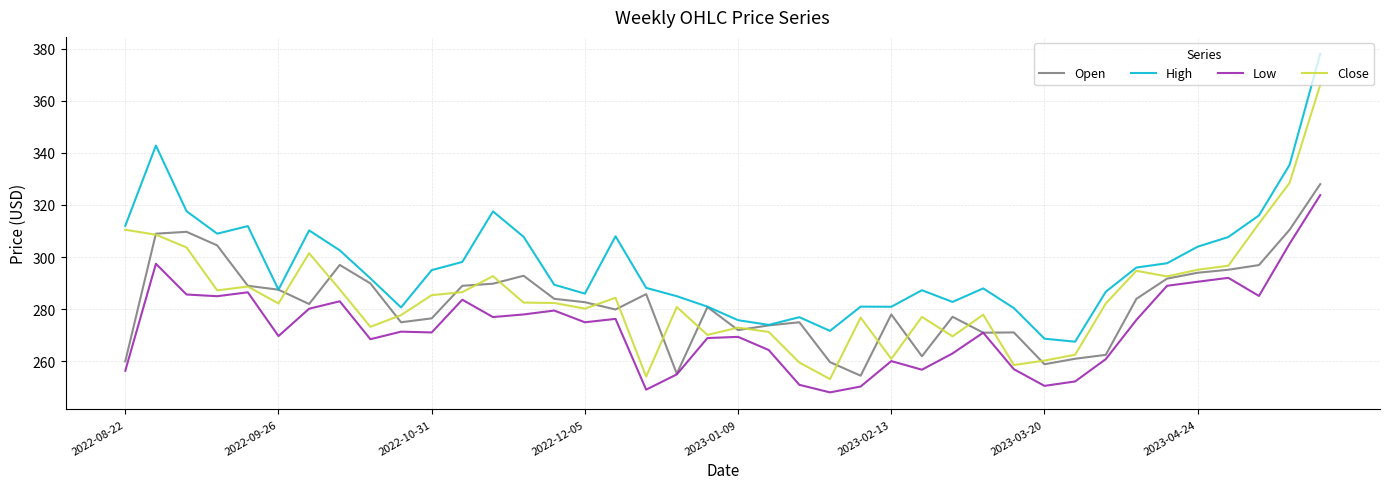

What is the lowest value of the Close series?

253.2